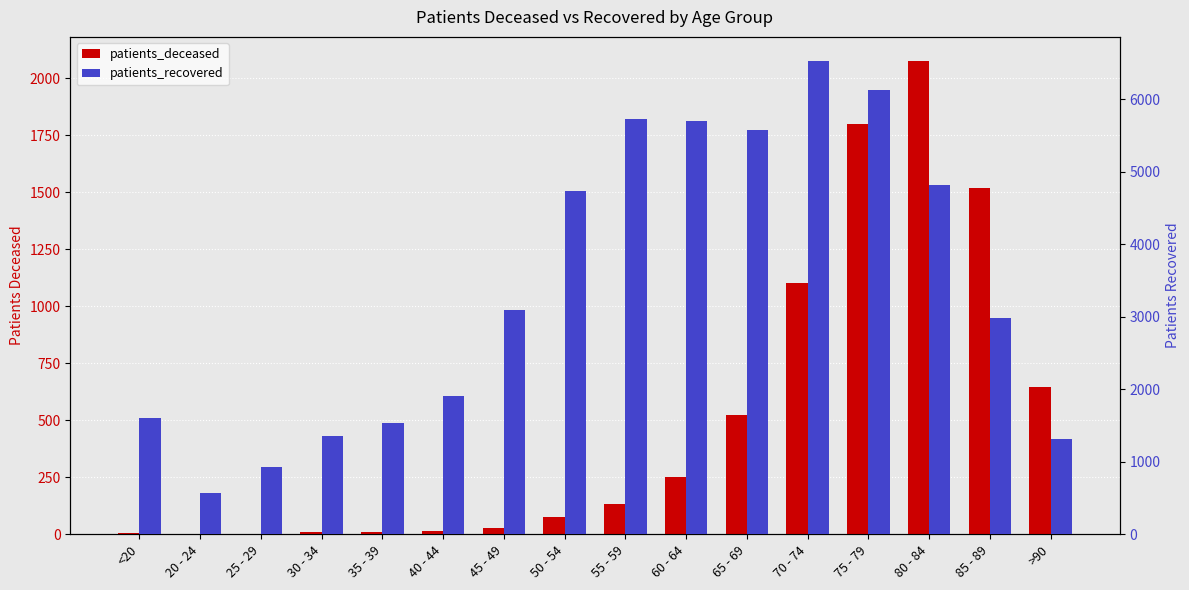

Which category has the lowest value across all series?

25 - 29